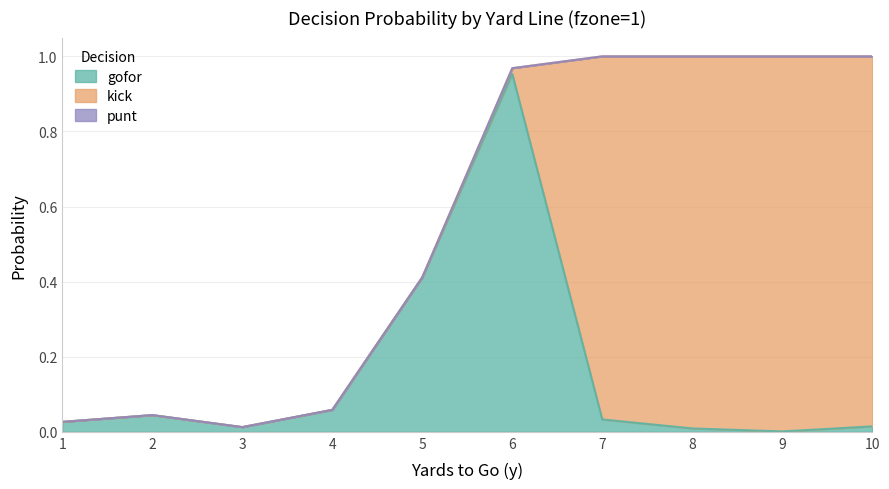

Rank the categories by kick value from highest to lowest.

9, 8, 10, 7, 6, 1, 2, 3, 4, 5